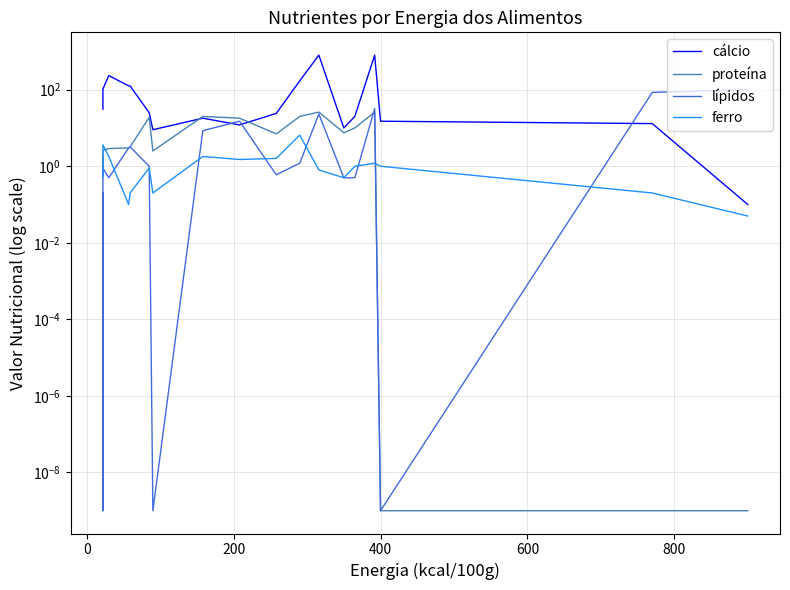

What is the difference between the maximum and minimum values in the cálcio series?

799.9